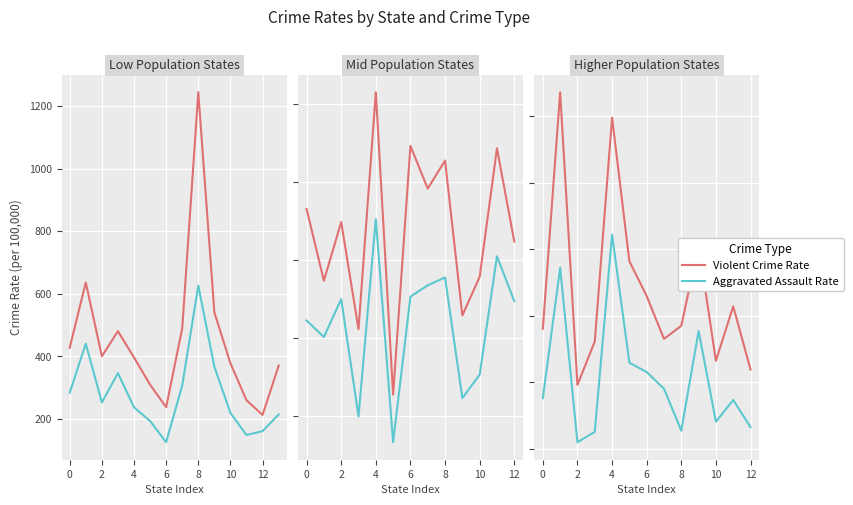

True or false: Aggravated assault has a value of 132.5 at 12.

True